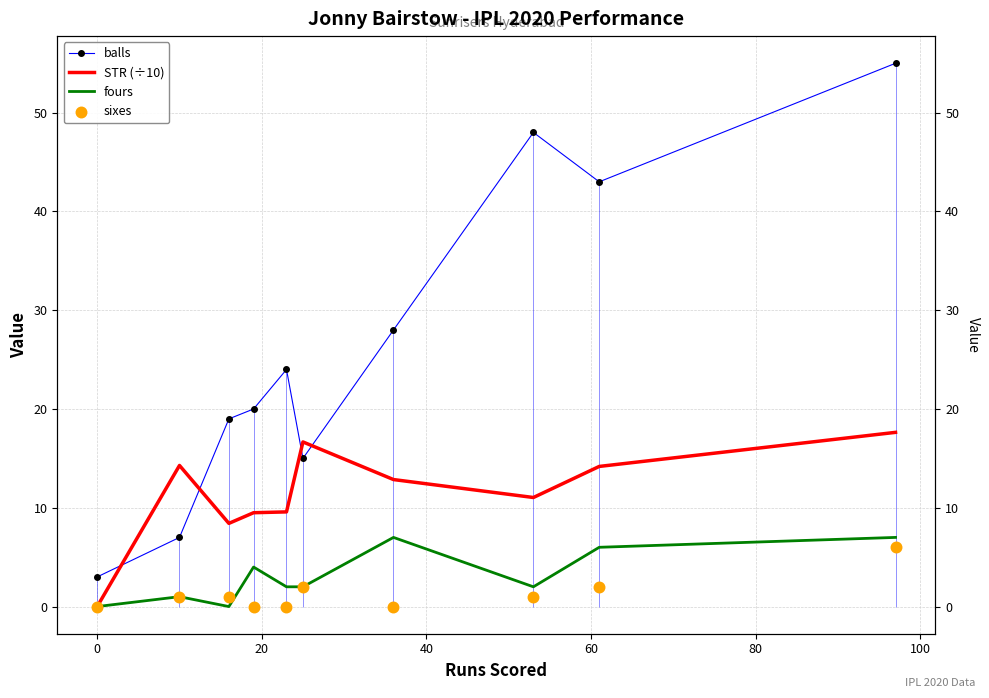

What are all the series names shown in the legend?

balls, STR (÷10), fours, sixes